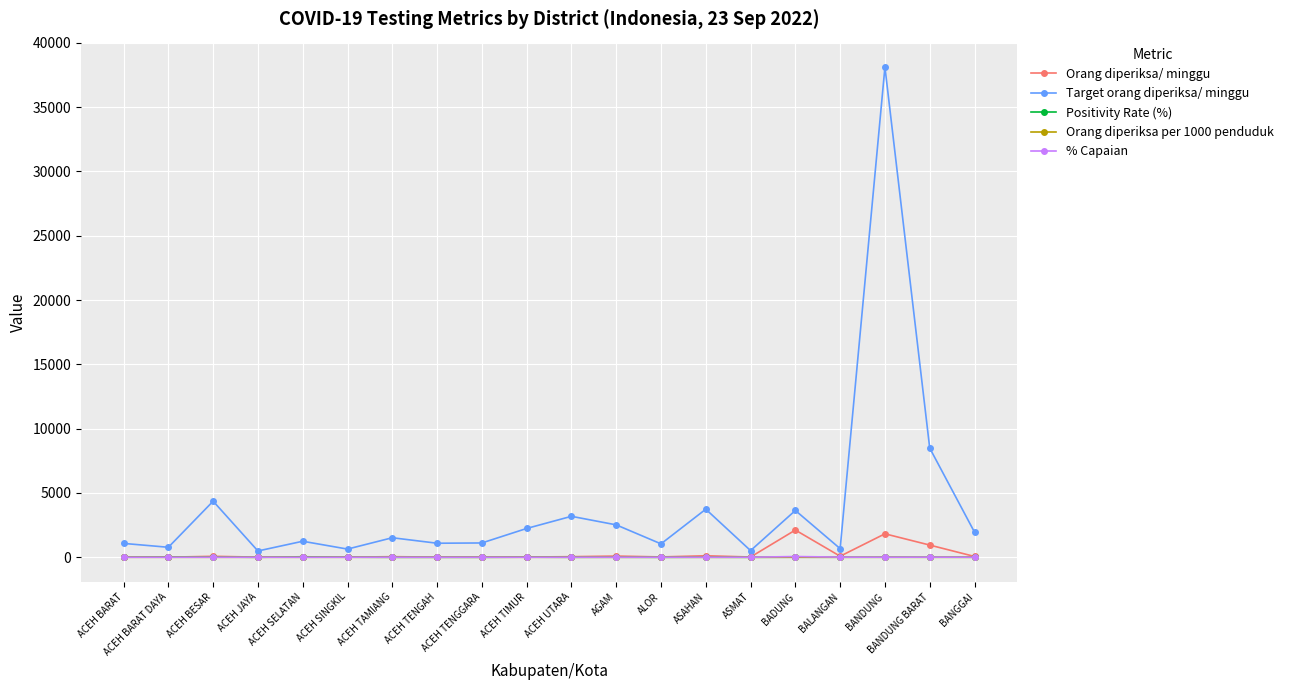

True or false: % Capaian has more than 0 points higher than both neighbors.

True